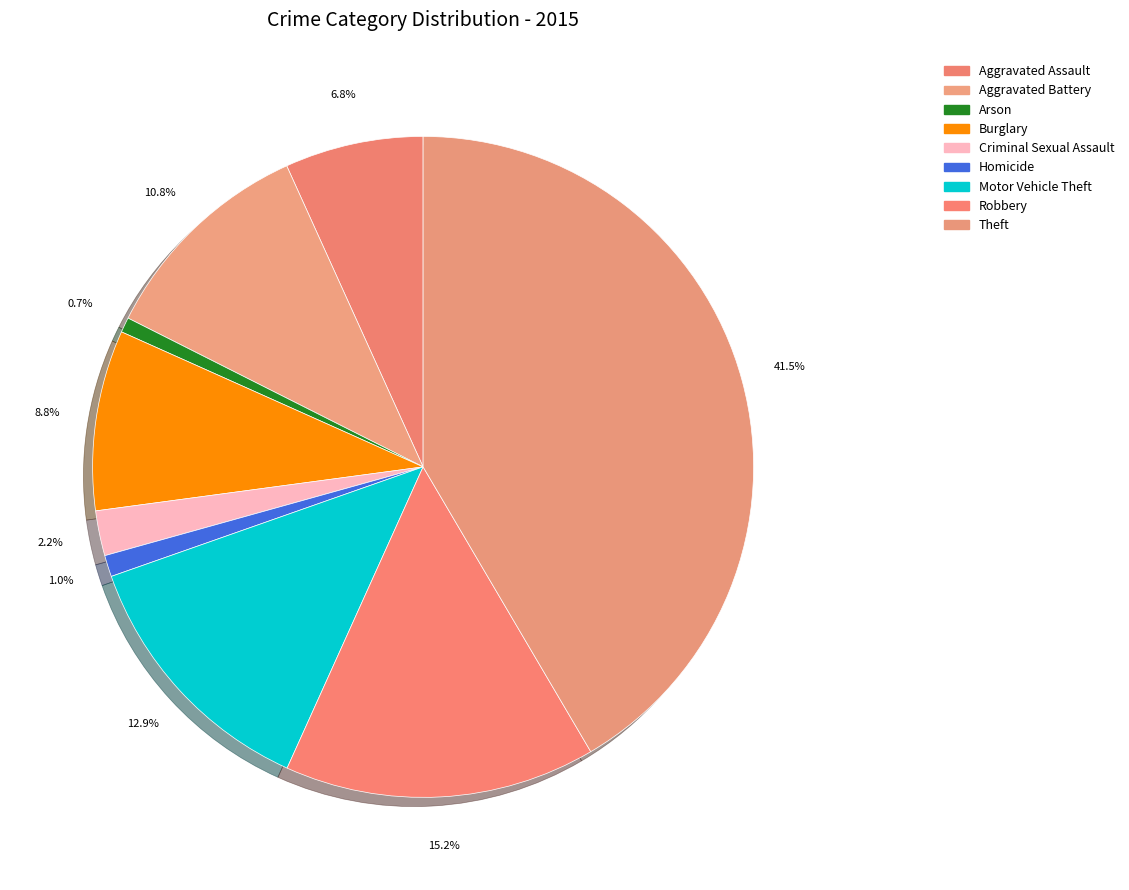

To the nearest percent, what portion does Homicide represent?

1%